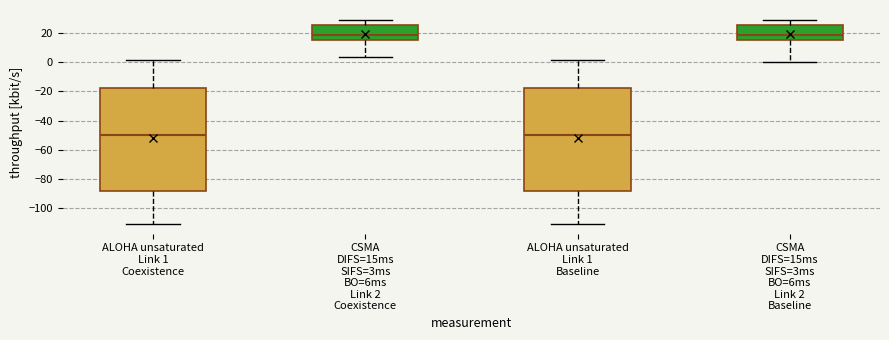

Reading left to right, transcribe this box plot: for each box, give where its median line is, the range the box spans, and where its two whiskers end, as read against the y-axis. The values are not printed on the chart, so give them approximately, as read against the axis.

ALOHA unsaturated Link 1 Coexistence: median -50, box -88 to -18, whiskers -110 to 2
CSMA DIFS=15ms SIFS=3ms BO=6ms Link 2 Coexistence: median 18, box 14 to 26, whiskers 4 to 28
ALOHA unsaturated Link 1 Baseline: median -50, box -88 to -18, whiskers -110 to 2
CSMA DIFS=15ms SIFS=3ms BO=6ms Link 2 Baseline: median 18, box 14 to 26, whiskers 0 to 28